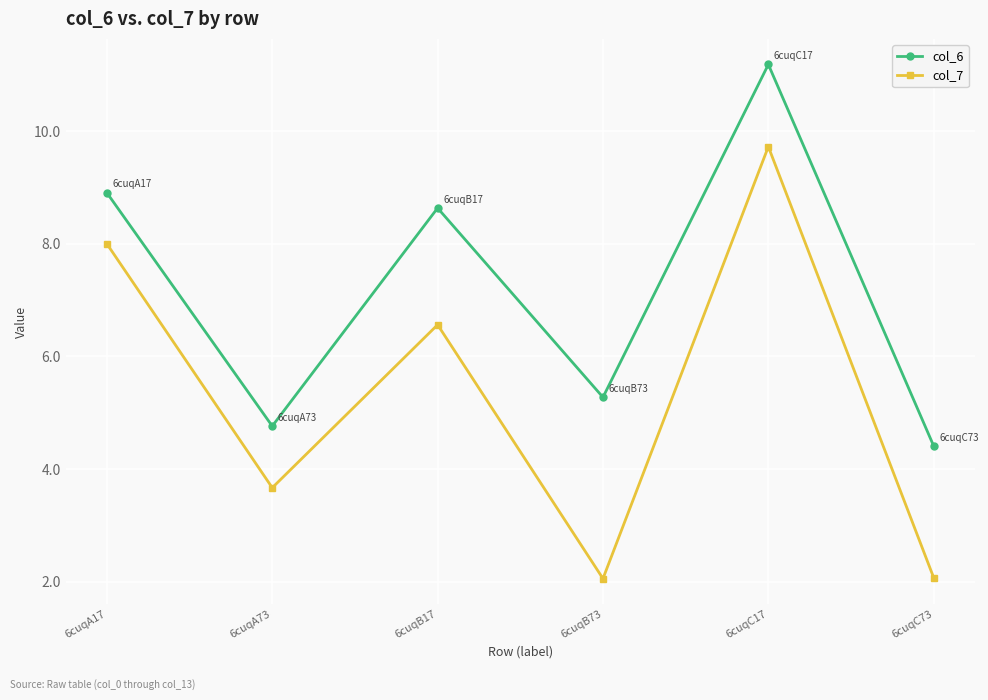

What is the difference between the col_7 values at 6cuqB73 and 6cuqA73?

1.6